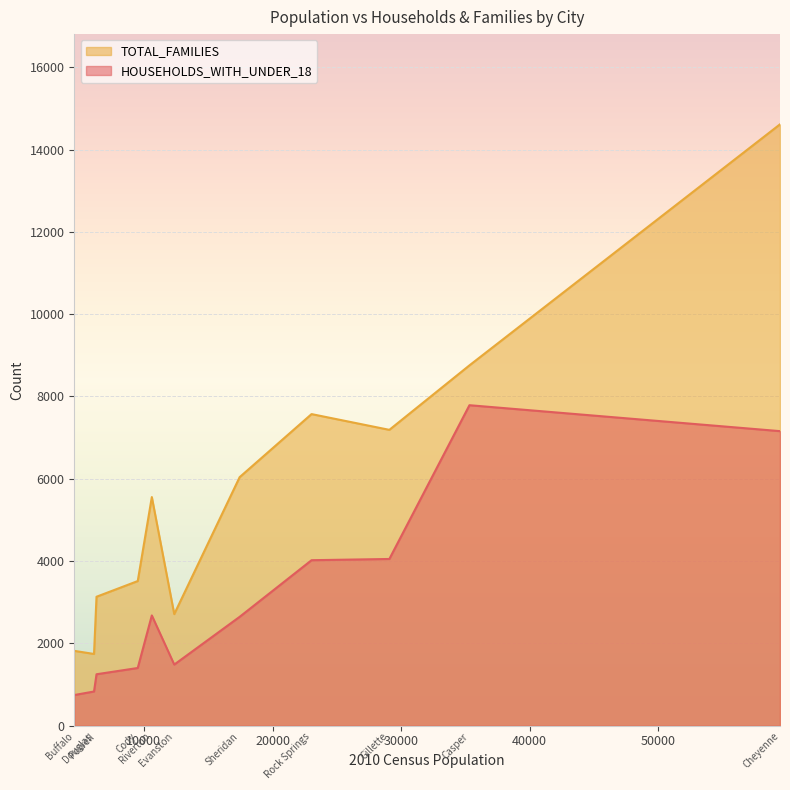

What is the difference between the maximum and minimum values in the HOUSEHOLDS_WITH_UNDER_18 series?

7042.0